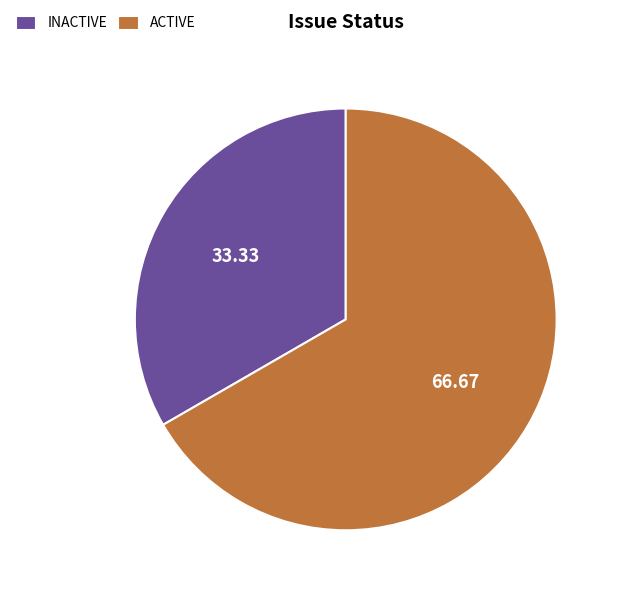

Count the number of slices in the pie.

2